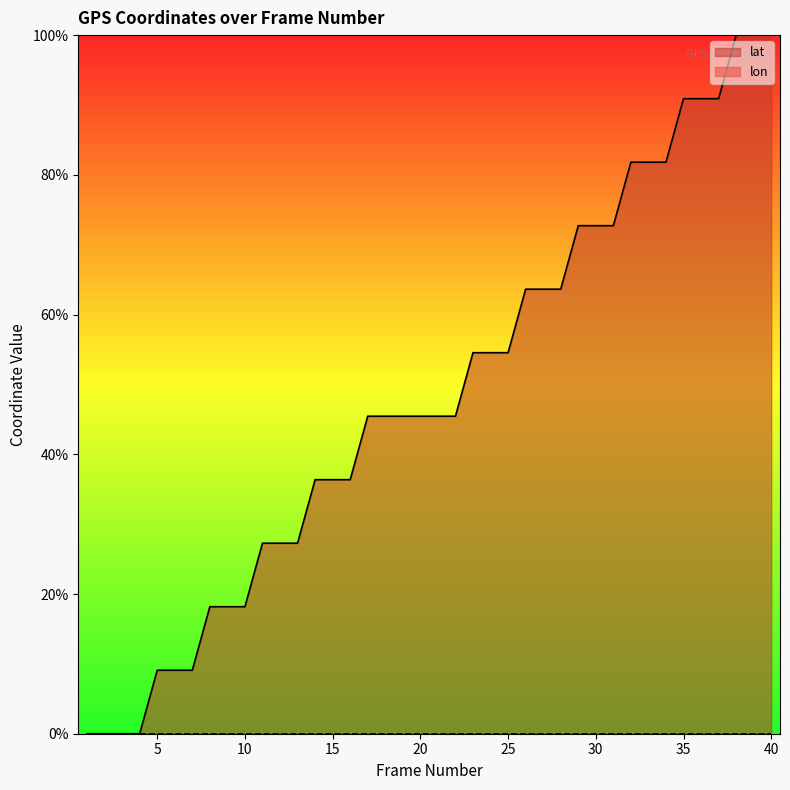

Does the chart display data point markers on the line(s)?

No